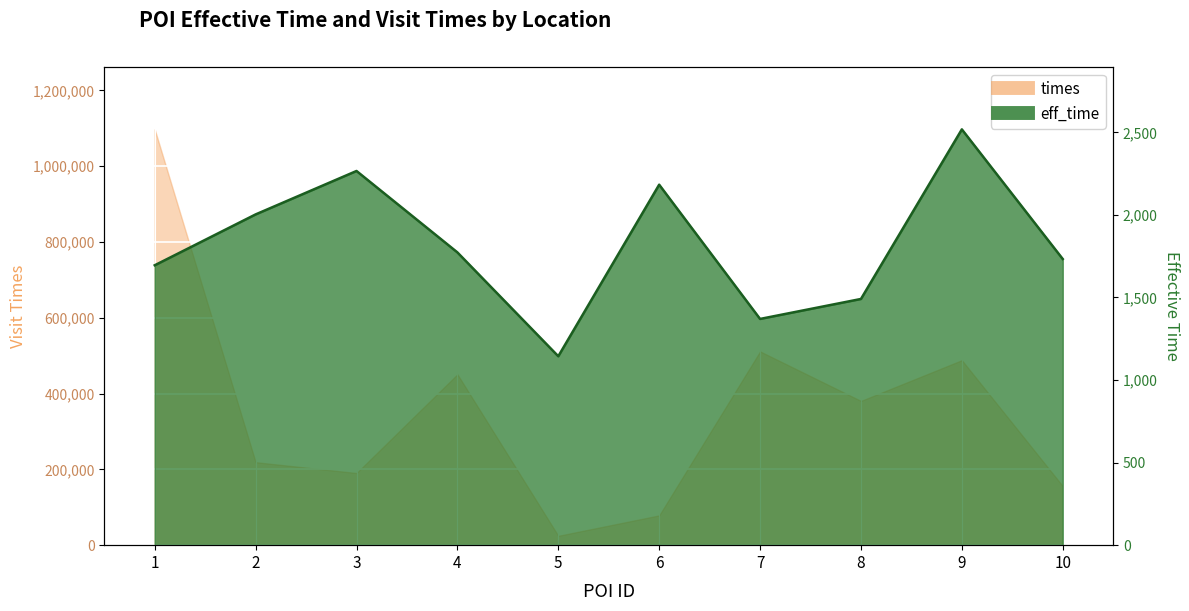

Which series has the widest spread of values?

times